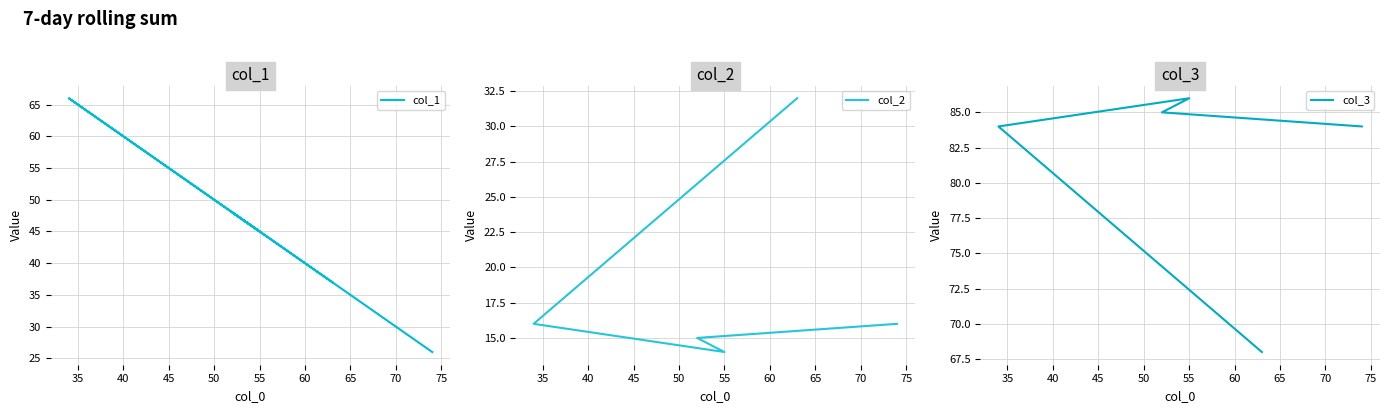

Rank the series by their maximum value, from lowest to highest.

col_2, col_1, col_3